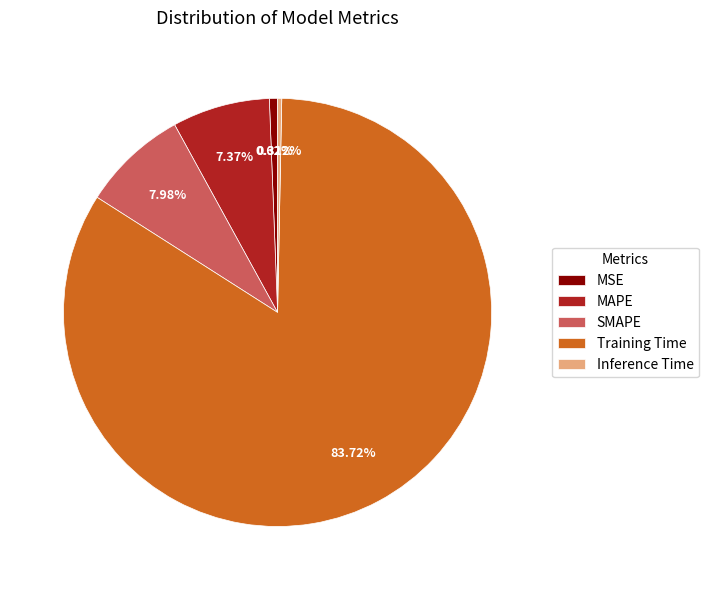

Do SMAPE and Inference Time together represent more than half of the pie?

No